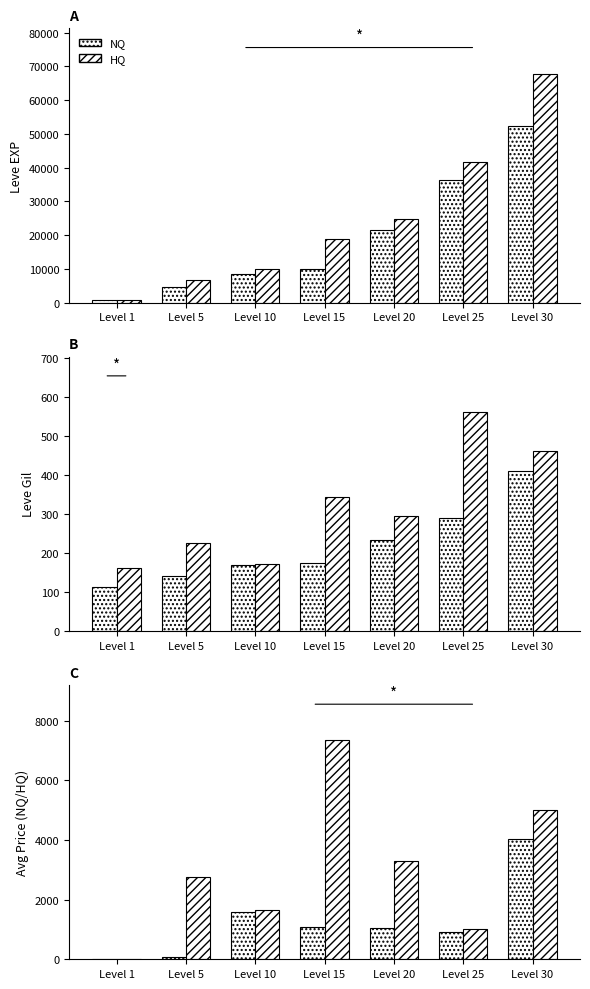

List the series in order of their peak value, lowest first.

NQ, HQ